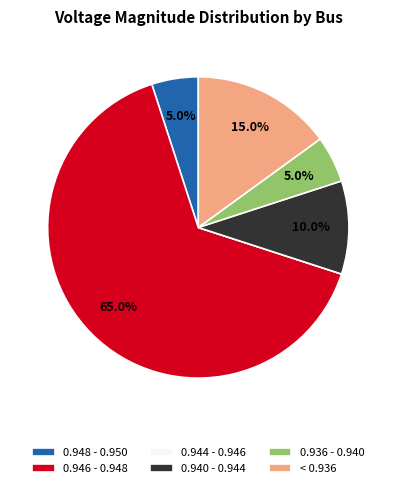

What is the largest slice in the pie chart?

0.946 - 0.948